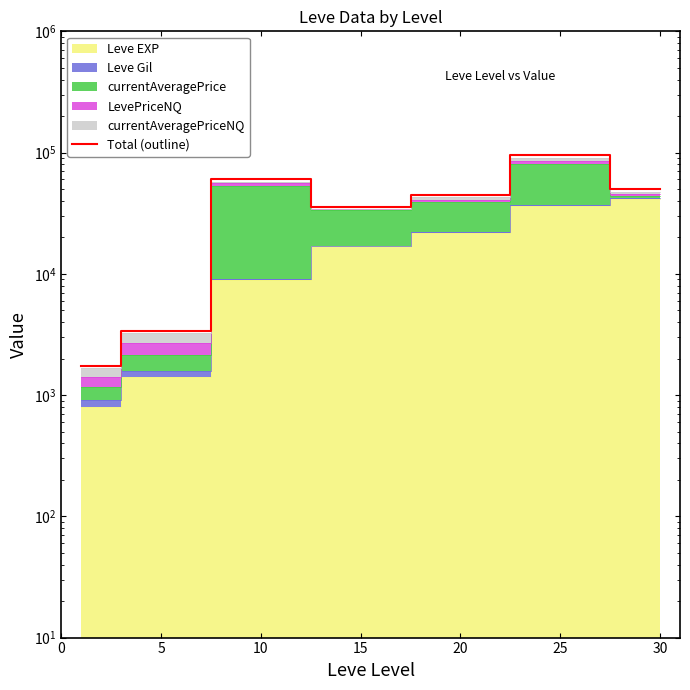

Rank the categories by value from highest to lowest.

25, 10, 30, 20, 15, 5, 0